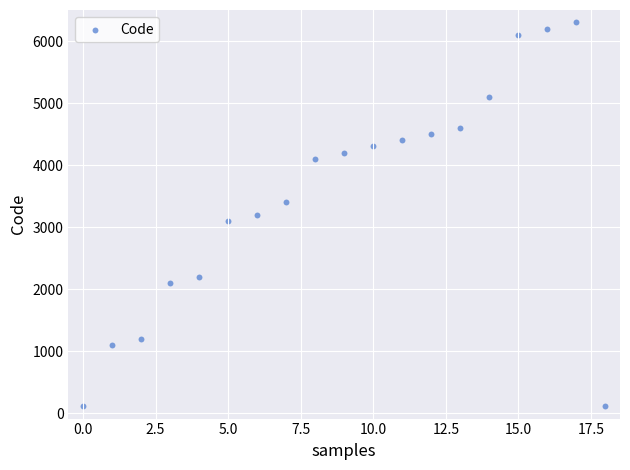

What is the range of Y values (max minus min)?

6190